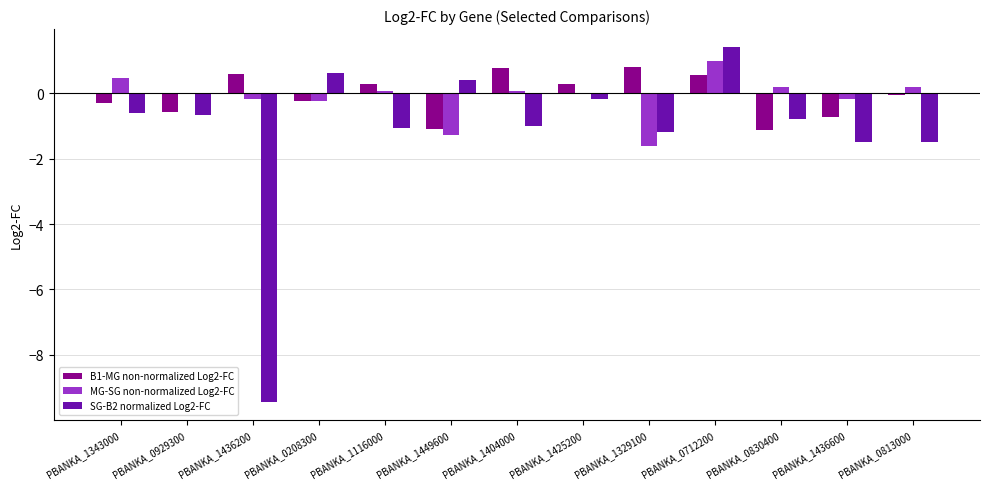

The value of SG-B2 normalized Log2-FC at PBANKA_1116000 is -1.1. True or false?

True